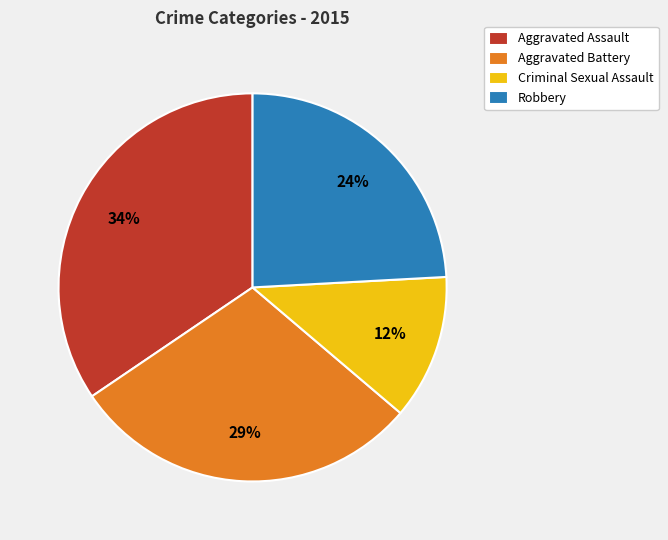

How many slices are in this pie chart?

4